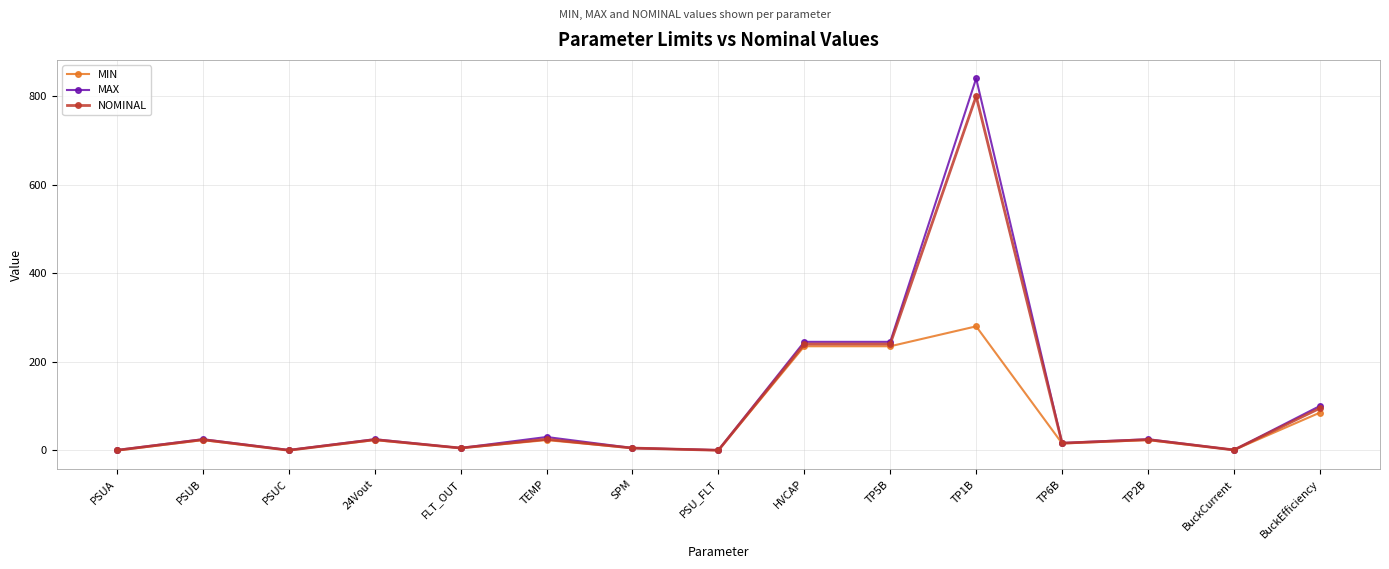

At how many categories does at least one series exceed 725?

1